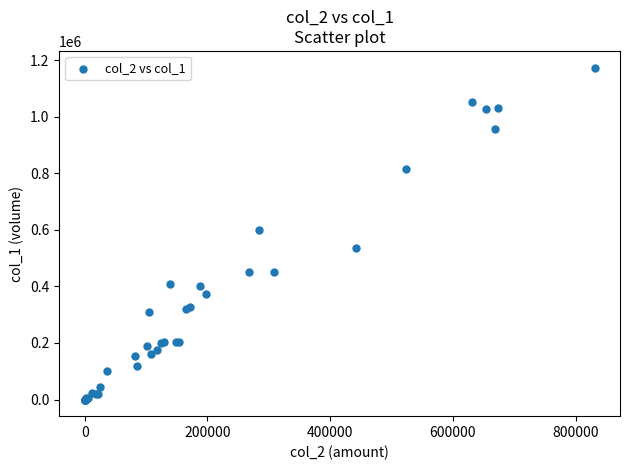

What Y value in the scatter plot is closest to 587000?

600000